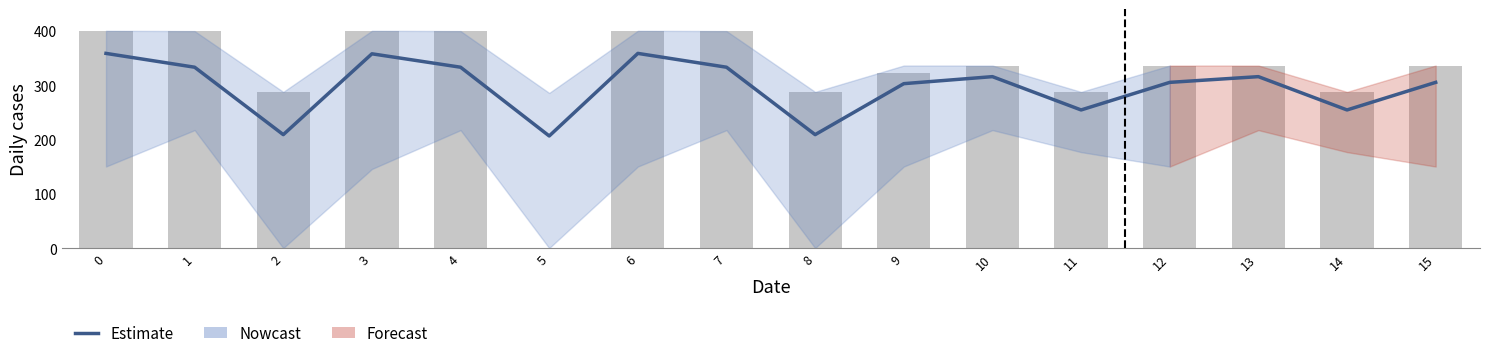

Read the value at 7.

332.9